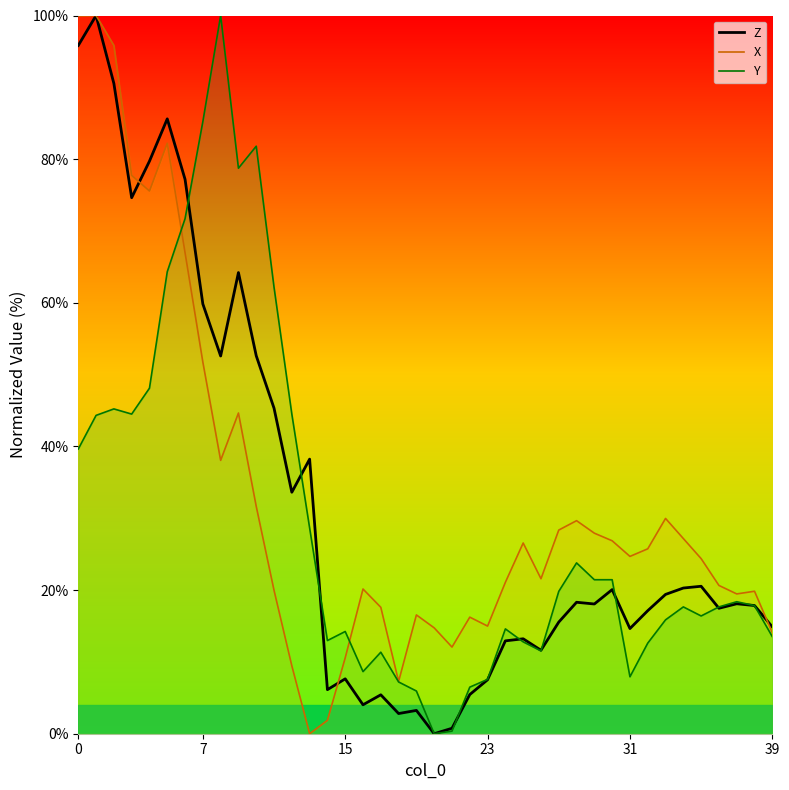

Which series has the largest range (max minus min)?

Z